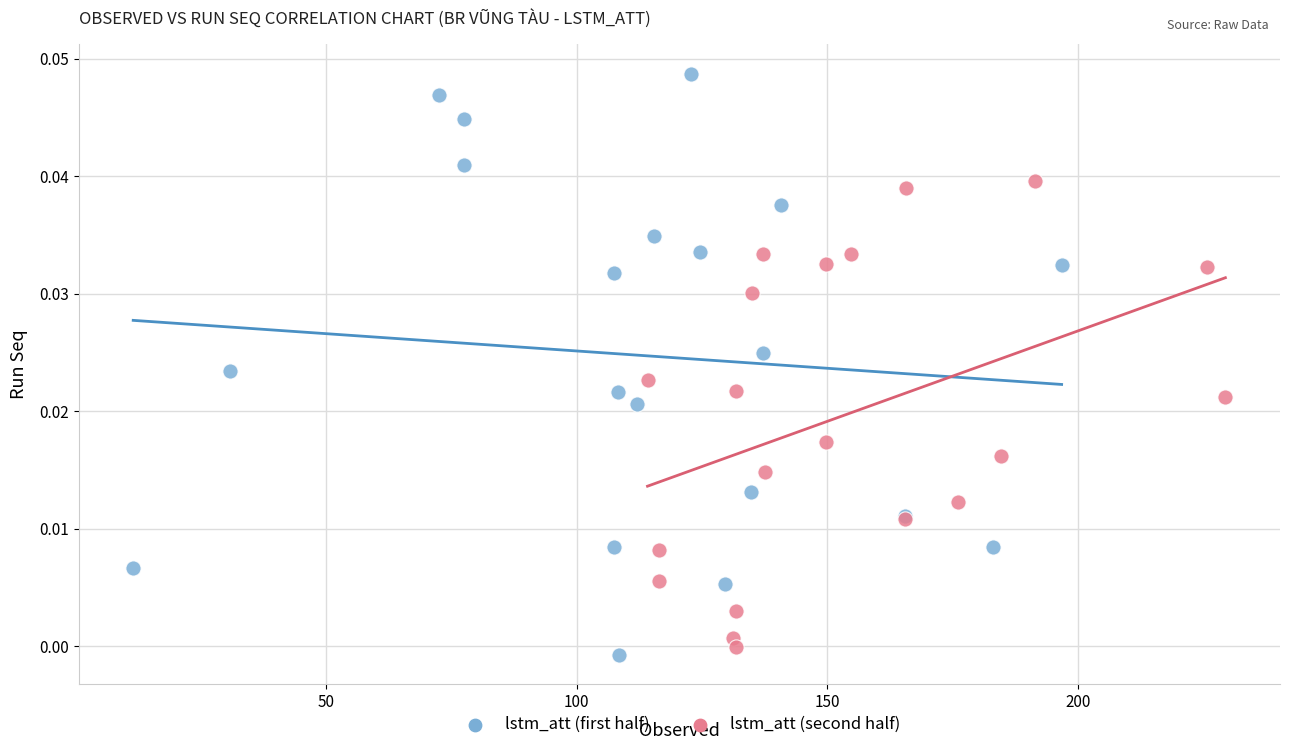

Which series reaches the maximum Y coordinate?

lstm_att (first half)